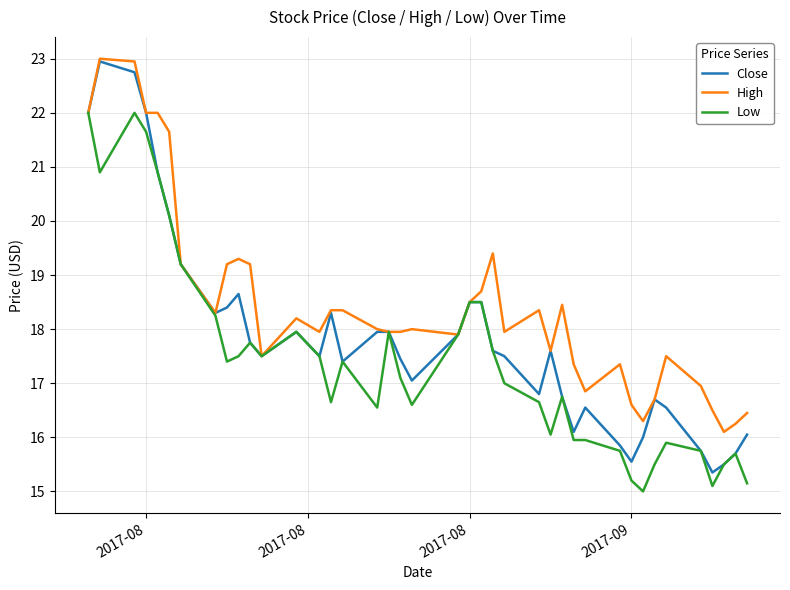

What is the minimum value shown in the chart?

15.0